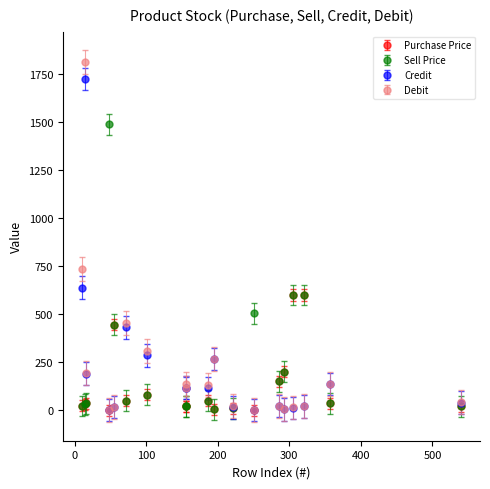

What is the maximum value shown in the chart?

1813